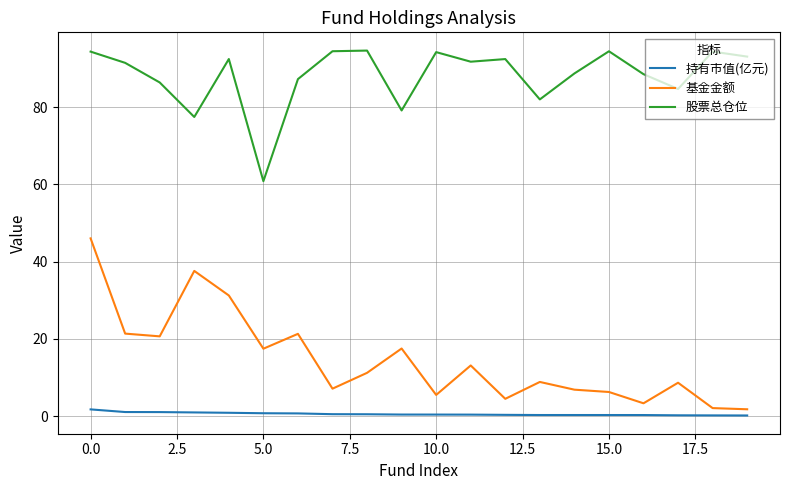

List the series in order of their peak value, lowest first.

持有市值(亿元), 基金金额, 股票总仓位